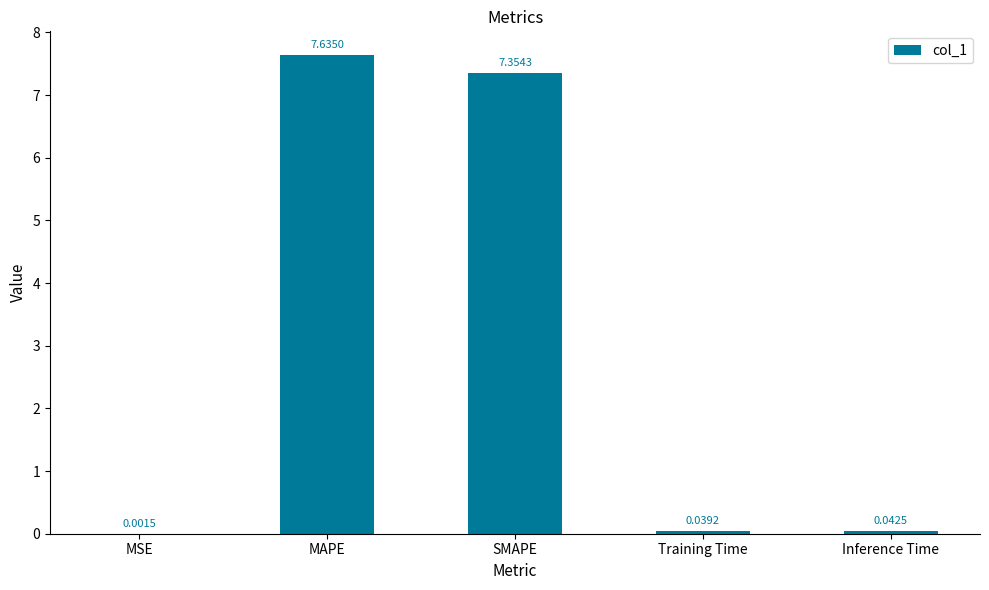

What is the sum of all values?

15.1